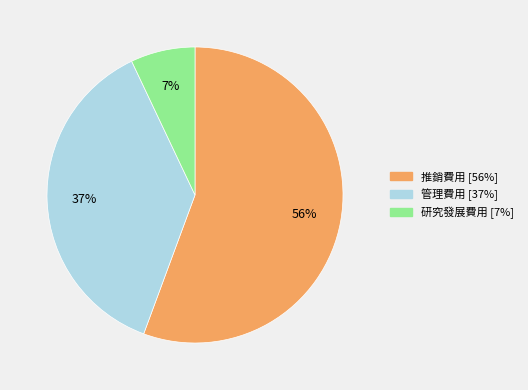

What is the smallest slice in the pie chart?

研究發展費用